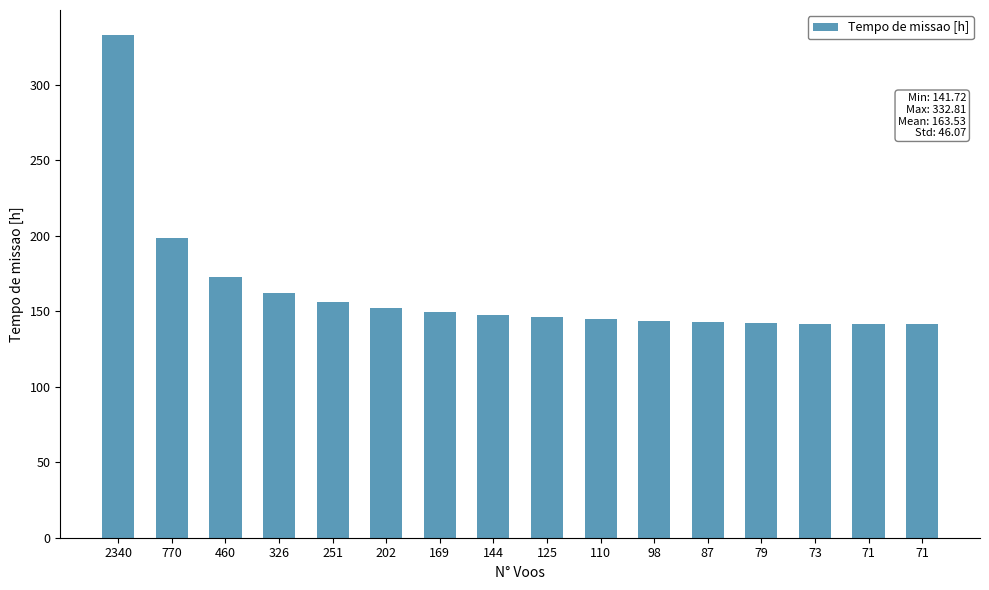

Does the chart contain any negative values?

No